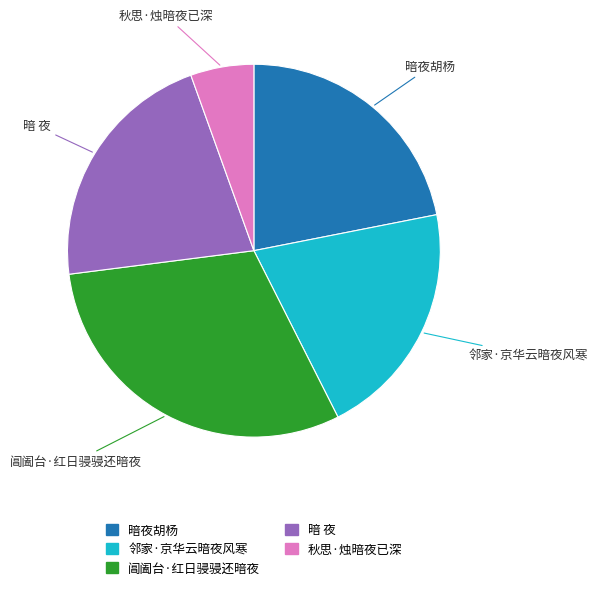

Approximately how many times larger is the value at 阊阖台·红日骎骎还暗夜 compared to 邻家·京华云暗夜风寒?

1.5